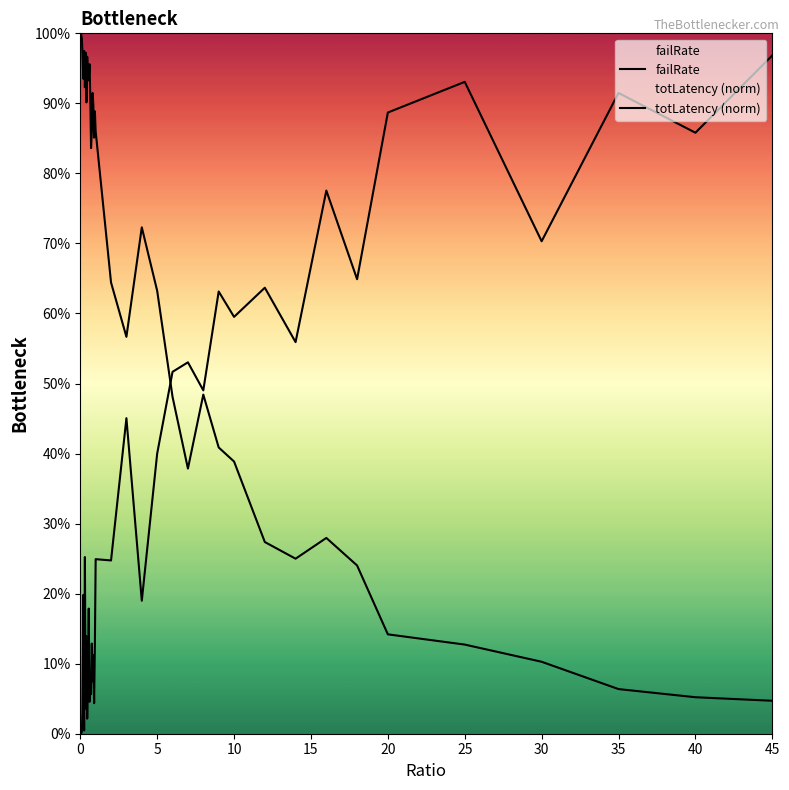

Which series has the largest range (max minus min)?

failRate